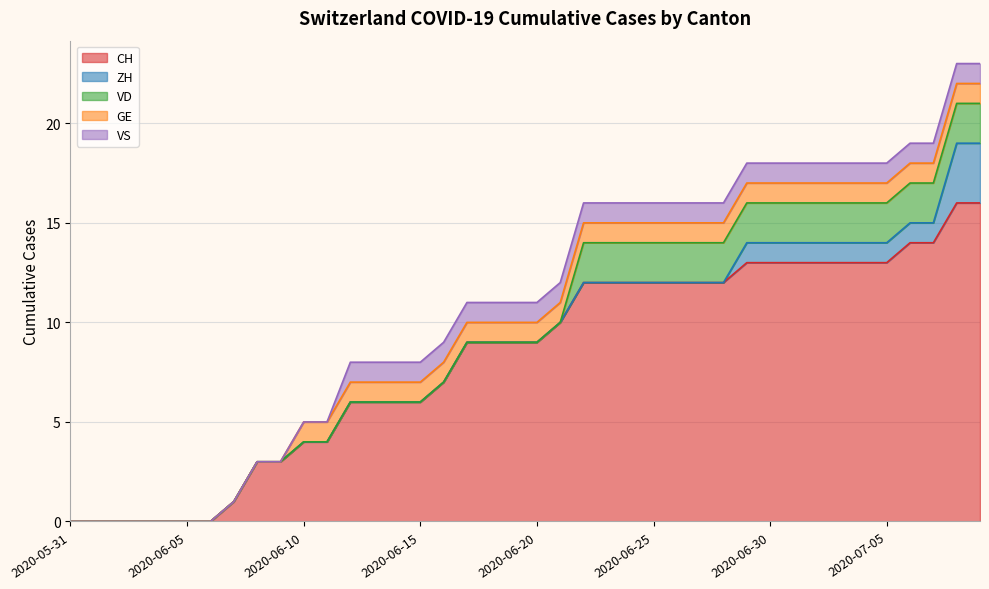

What is the maximum value shown in the chart?

16